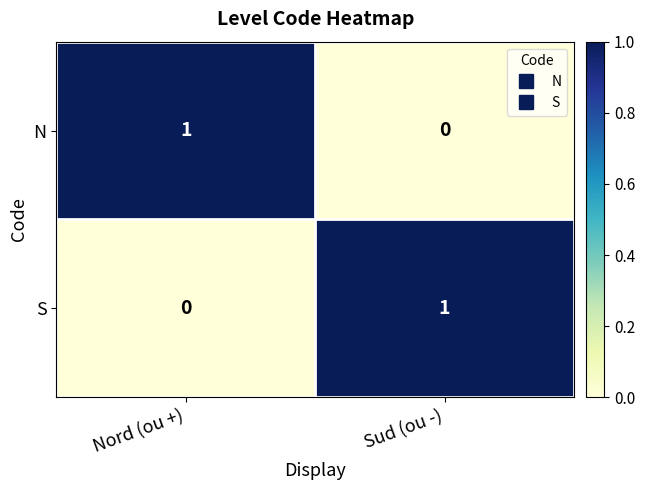

Reading left to right, transcribe all the data shown in this chart.

N: 1	0
S: 0	1